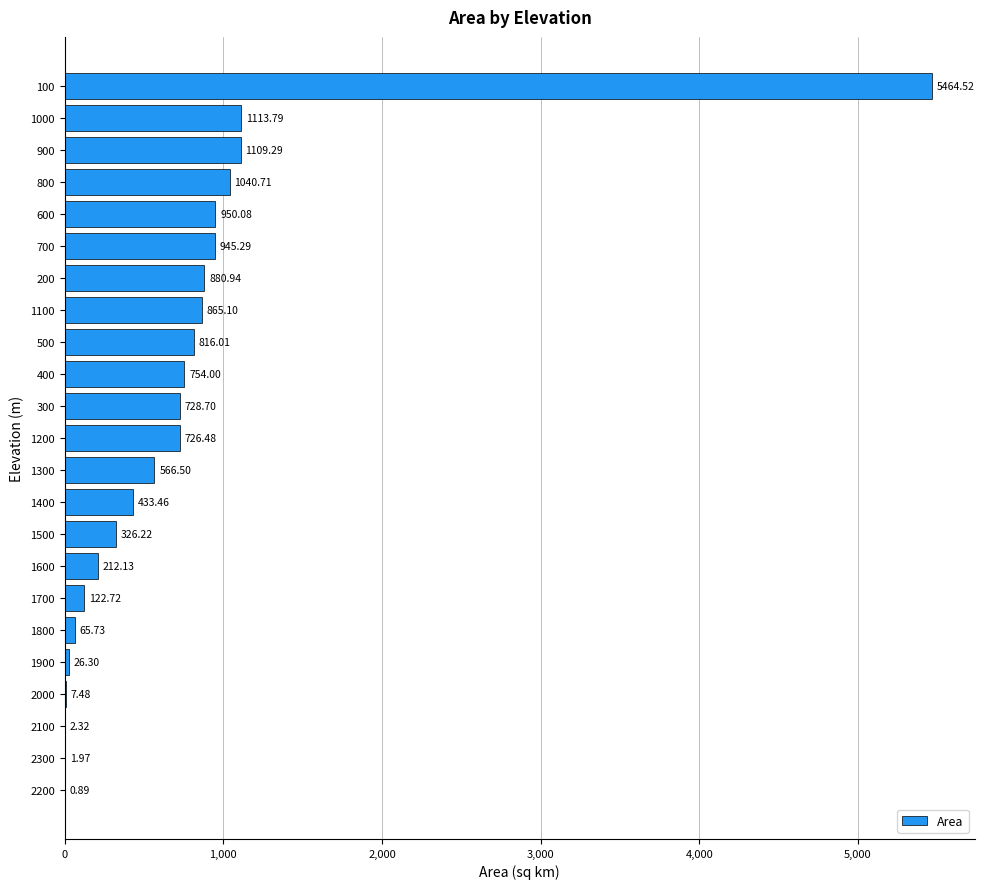

What is the sum of all values?

17160.6